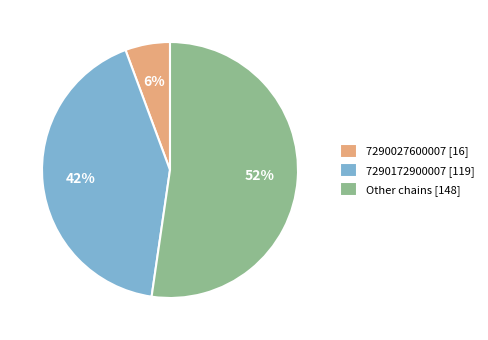

To the nearest percent, what is the combined percentage of 7290172900007 [119] and Other chains [148]?

94%